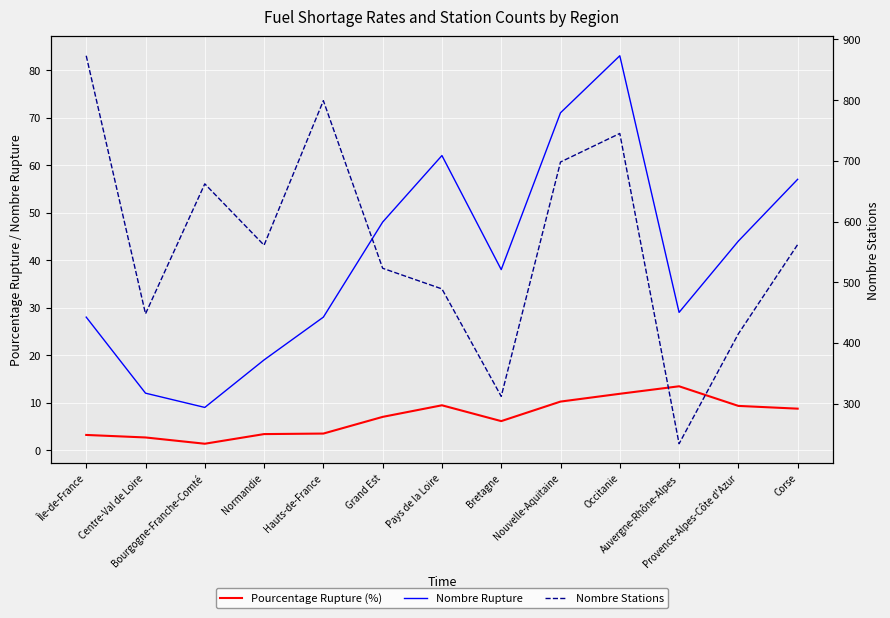

What is the total value across all series at Nouvelle-Aquitaine?

779.2